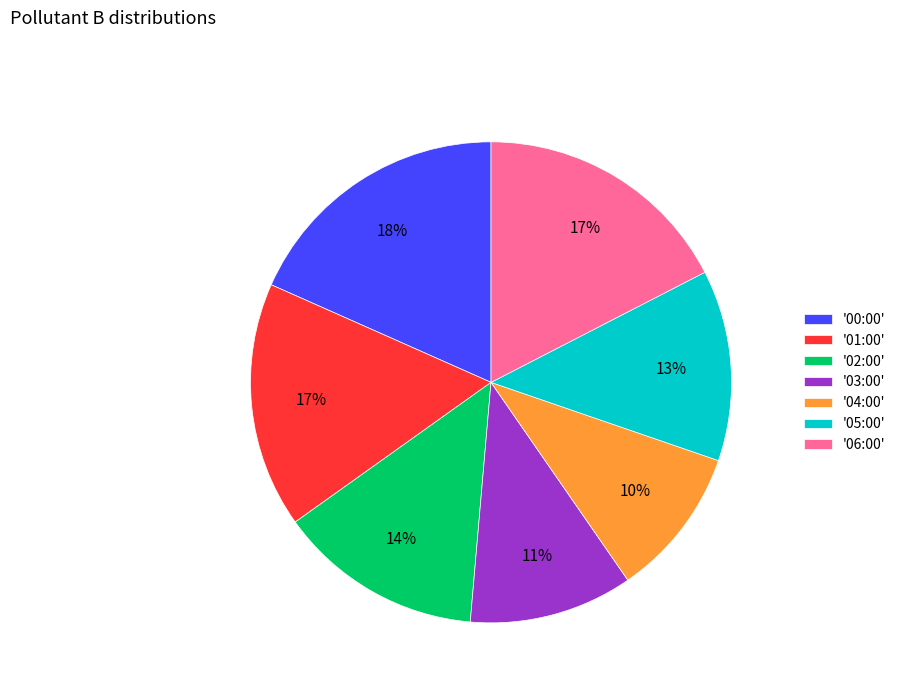

To the nearest percent, what percentage of the pie is '04:00'?

10%